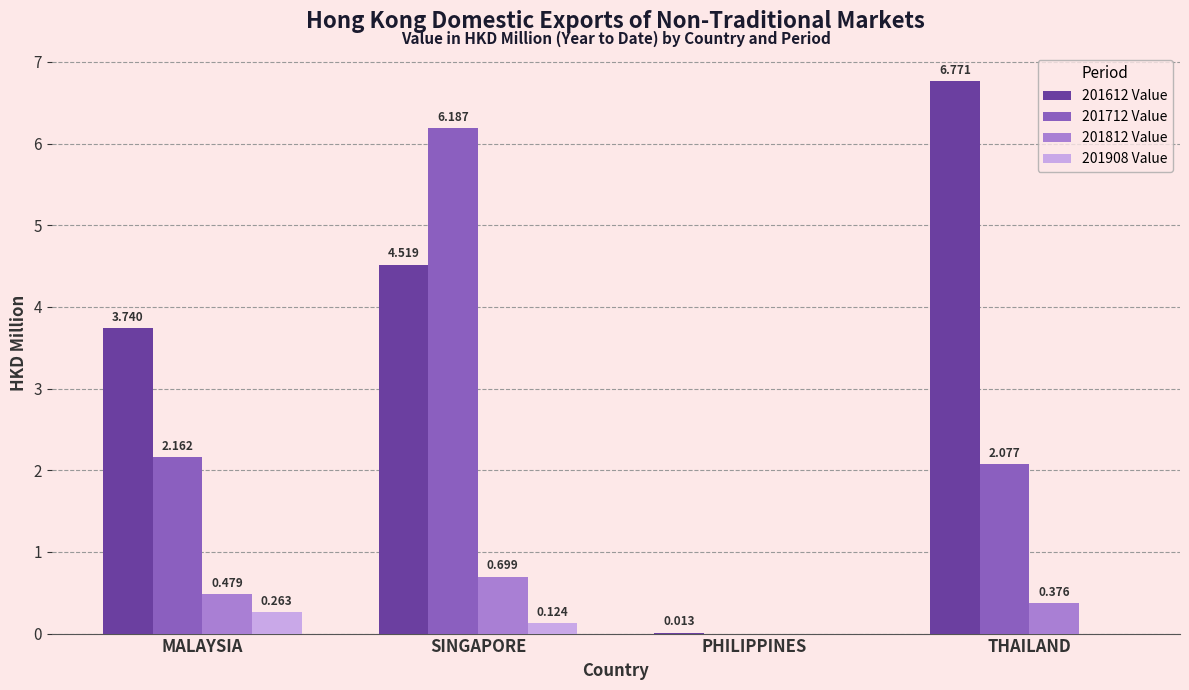

At which label does 201712 Value first exceed 2?

MALAYSIA